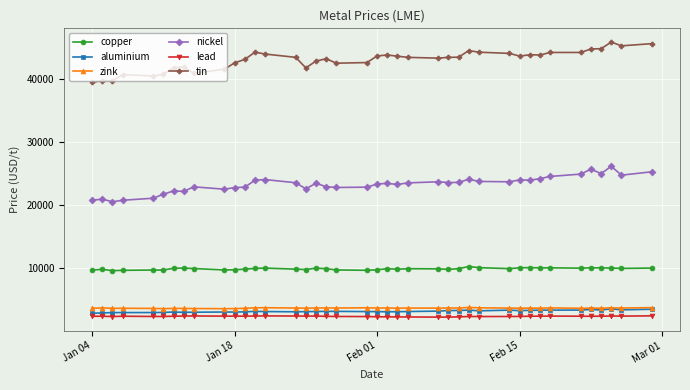

At how many categories does at least one series exceed 34462?

40